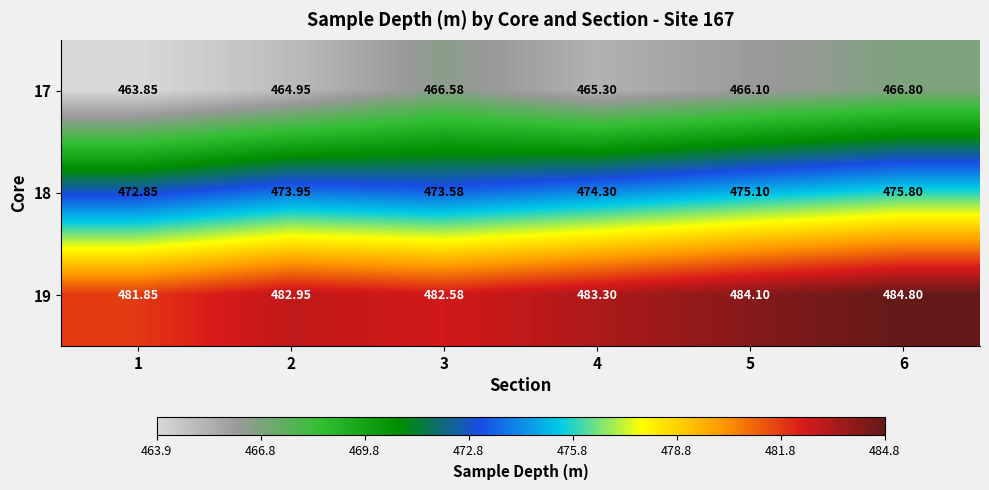

Is the value of 18 at 6 greater than the value of 17 at 4?

Yes